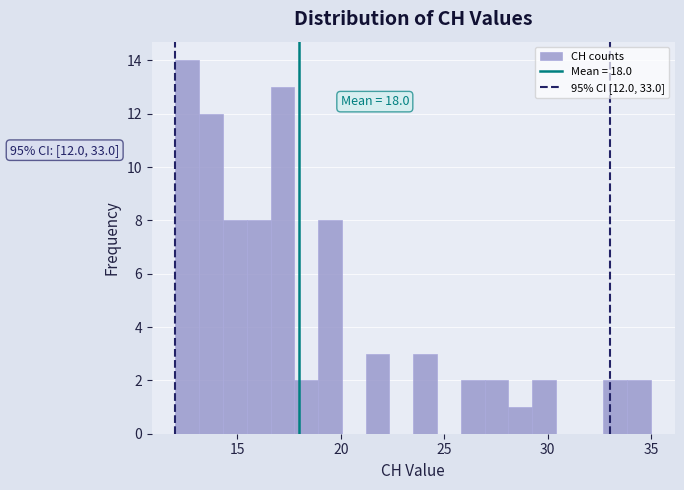

Around what value on the x-axis is the tallest bar? Give the approximate position of its centre, as read against the axis.

12.5